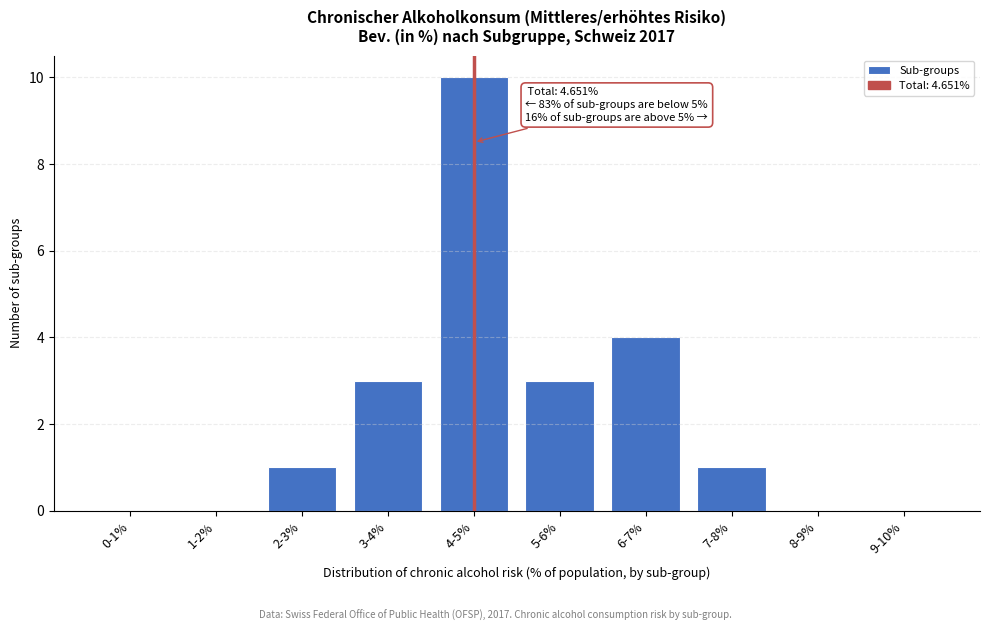

Reading right to left, extract all data points from this chart.

9-10%=0	8-9%=0	7-8%=1	6-7%=4	5-6%=3	4-5%=10	3-4%=3	2-3%=1	1-2%=0	0-1%=0